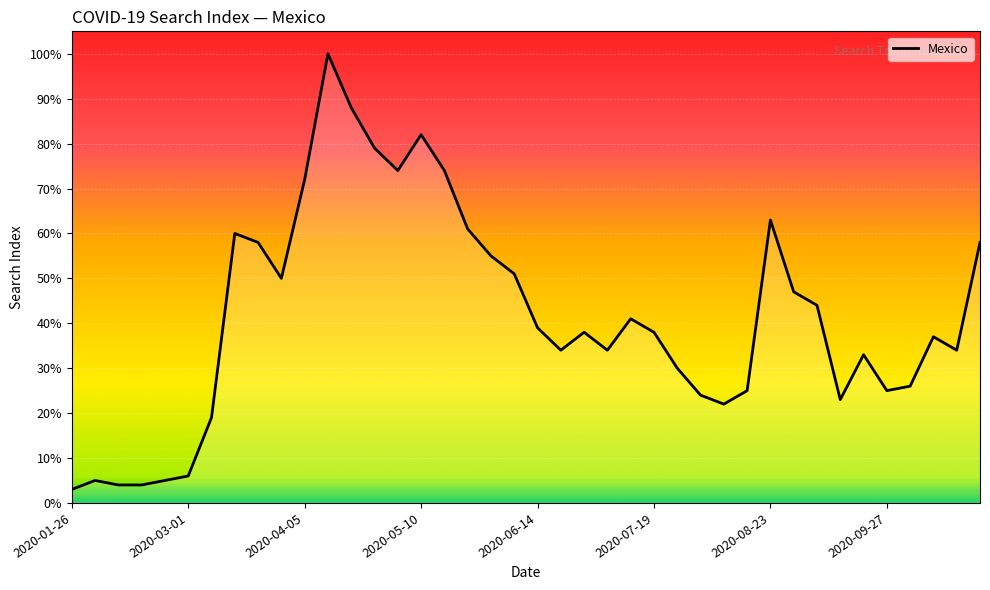

What is the difference between the maximum and minimum values?

97